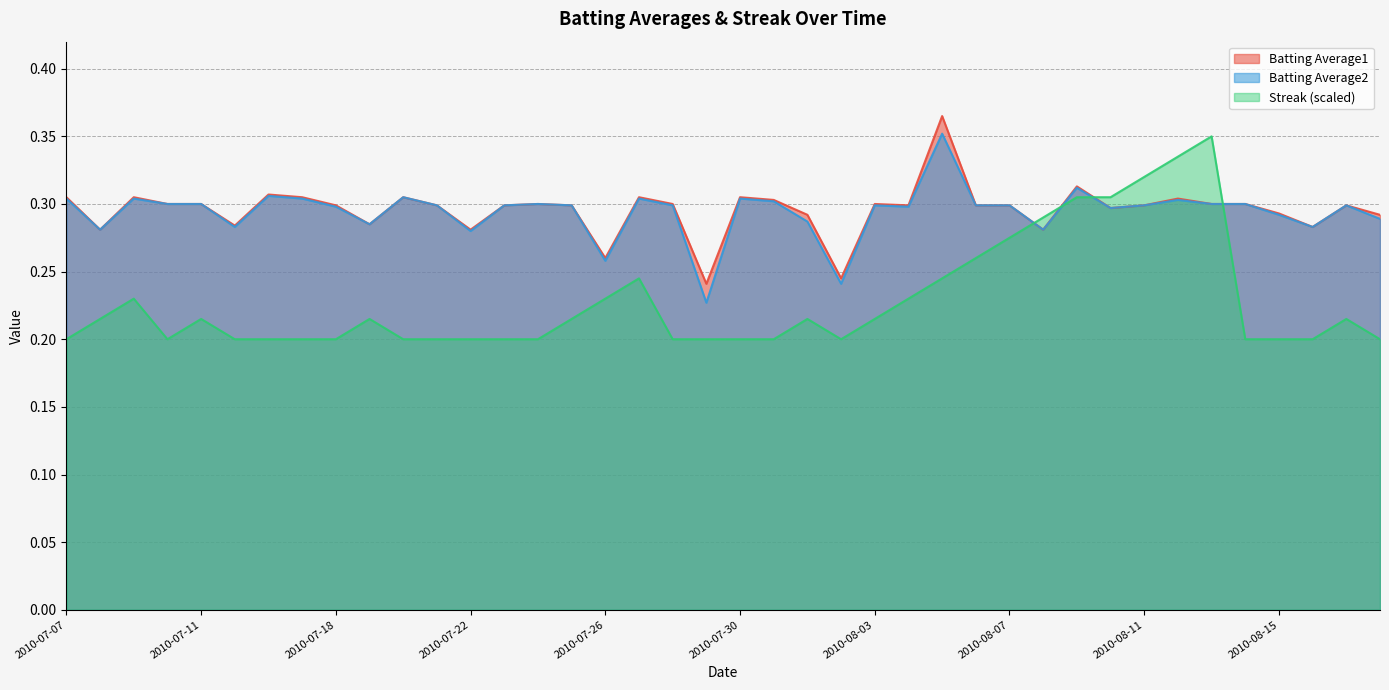

Read the Batting Average2 value at 2010-08-08.

0.3